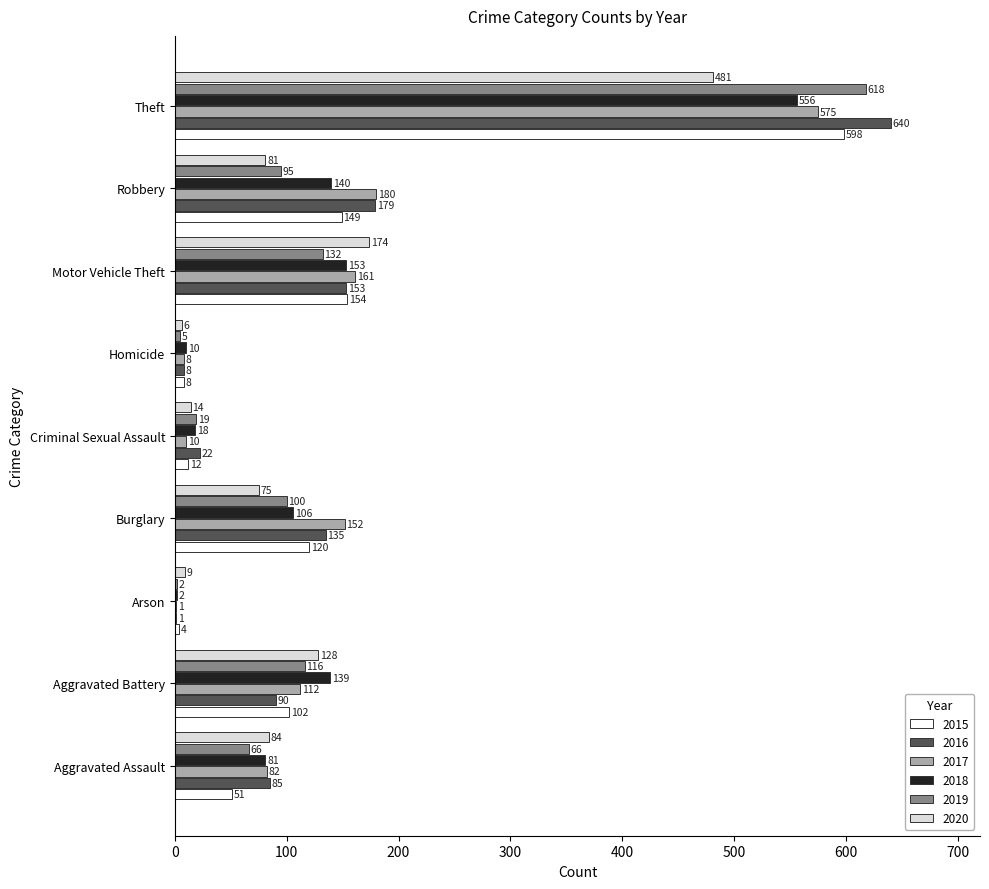

How many distinct data groups are displayed?

6